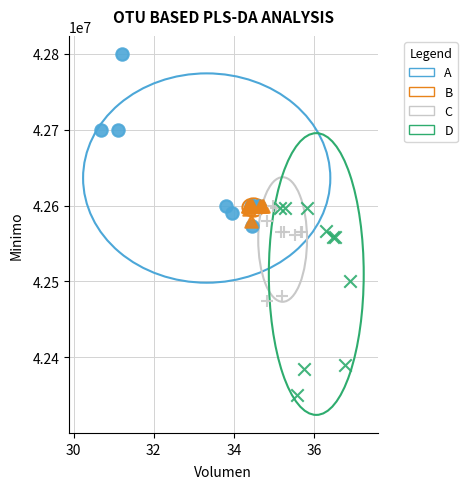

Which series has the largest Y range (max minus min)?

D